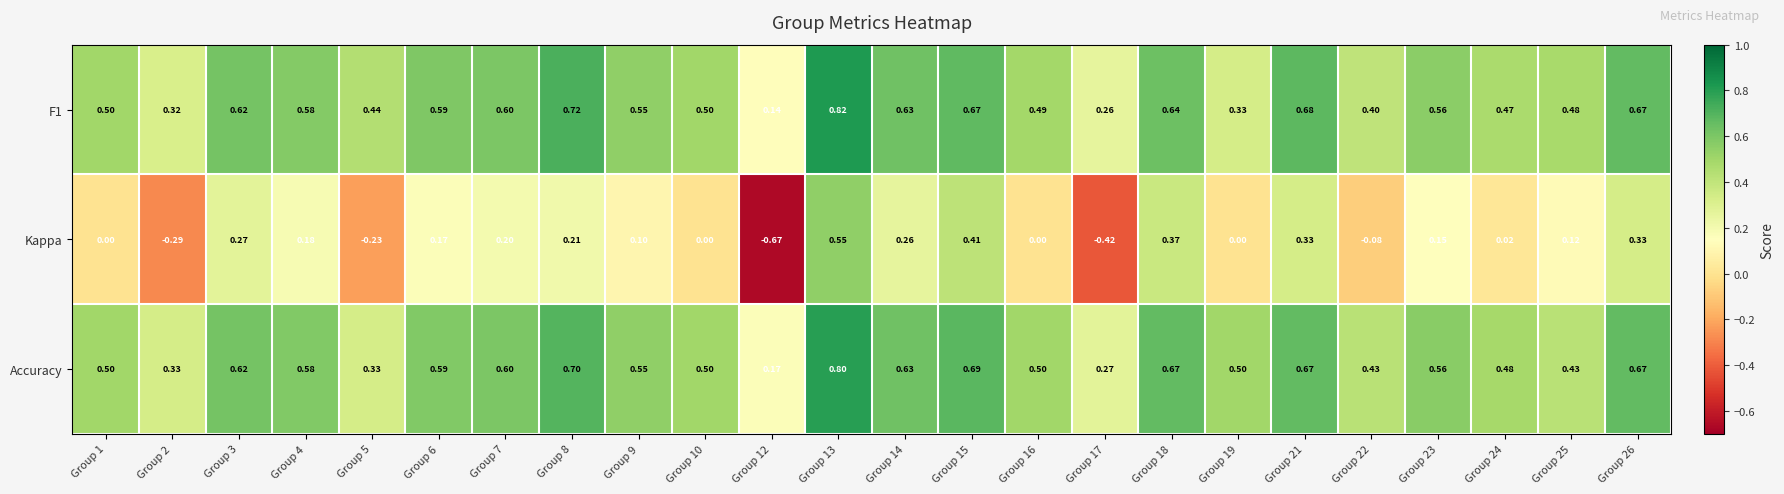

Rank the series at Group 16 from highest to lowest value.

Accuracy, F1, Kappa